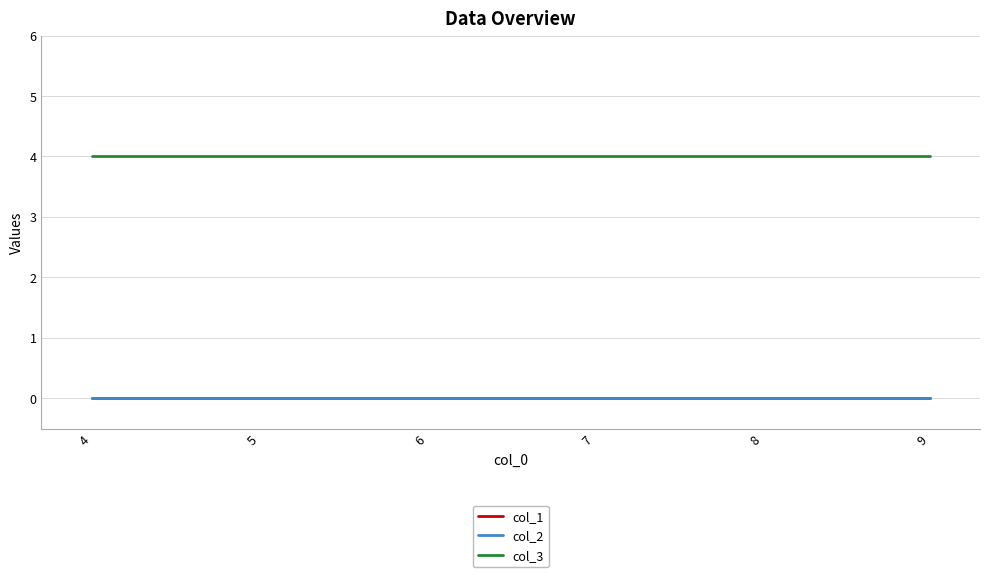

What is the greatest value displayed?

4